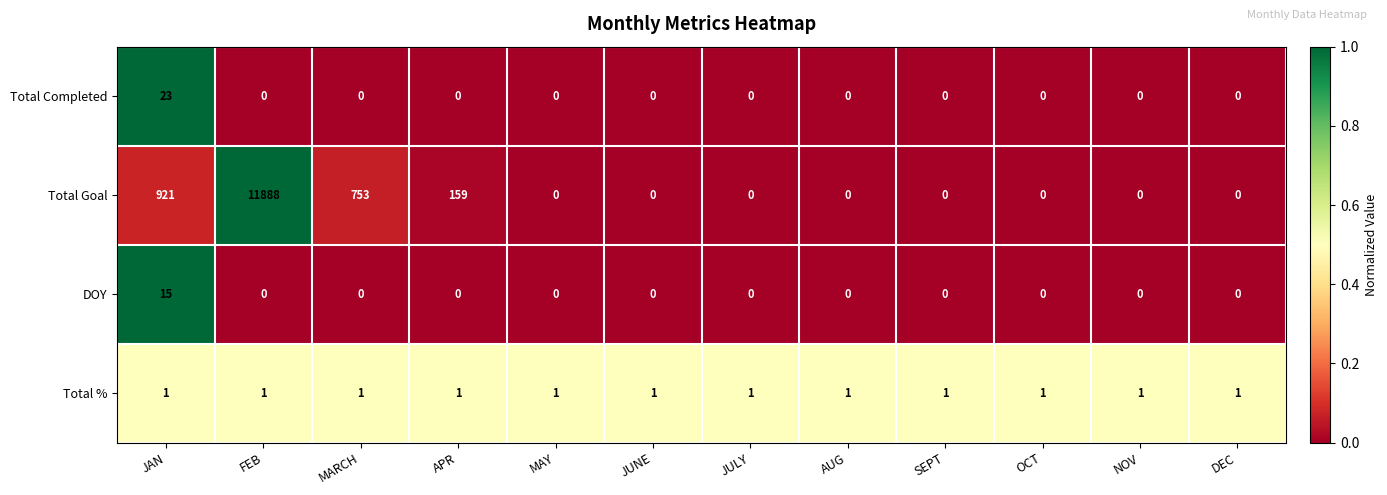

The Total % series shows 1 at MARCH. True or false?

True